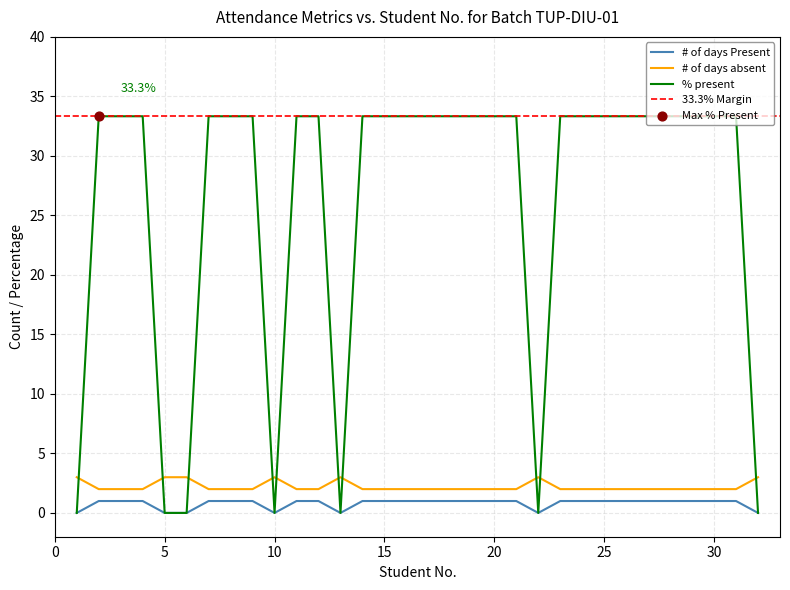

At which category is the sum across all series the highest?

2